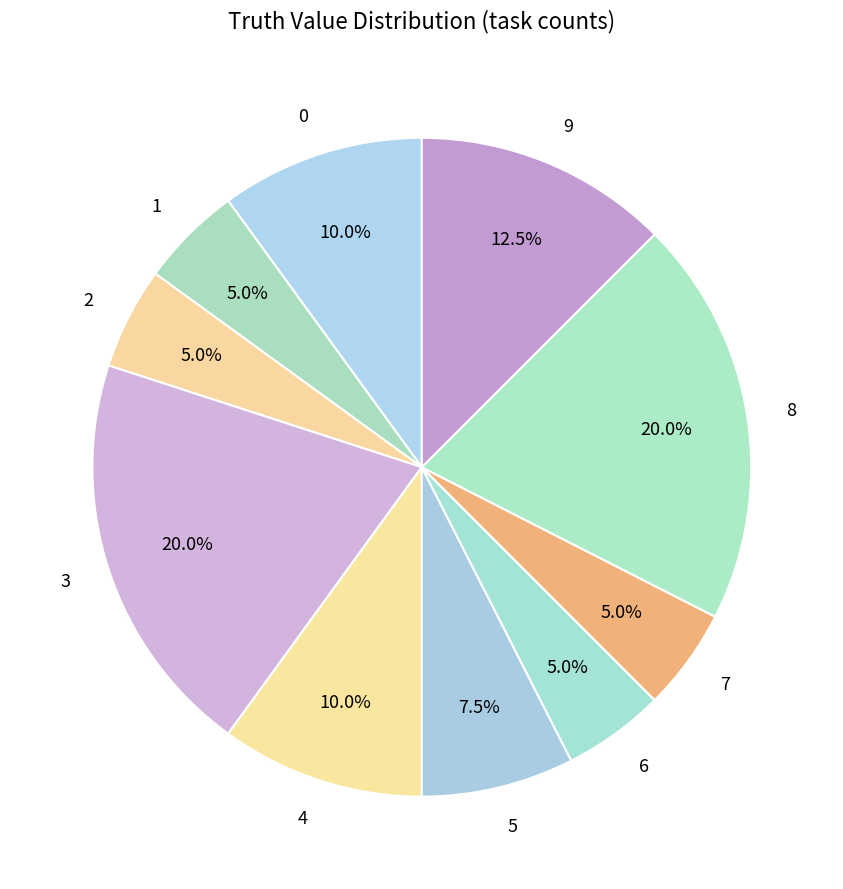

What is the ratio of the value at 6 to the value at 2?

1.0